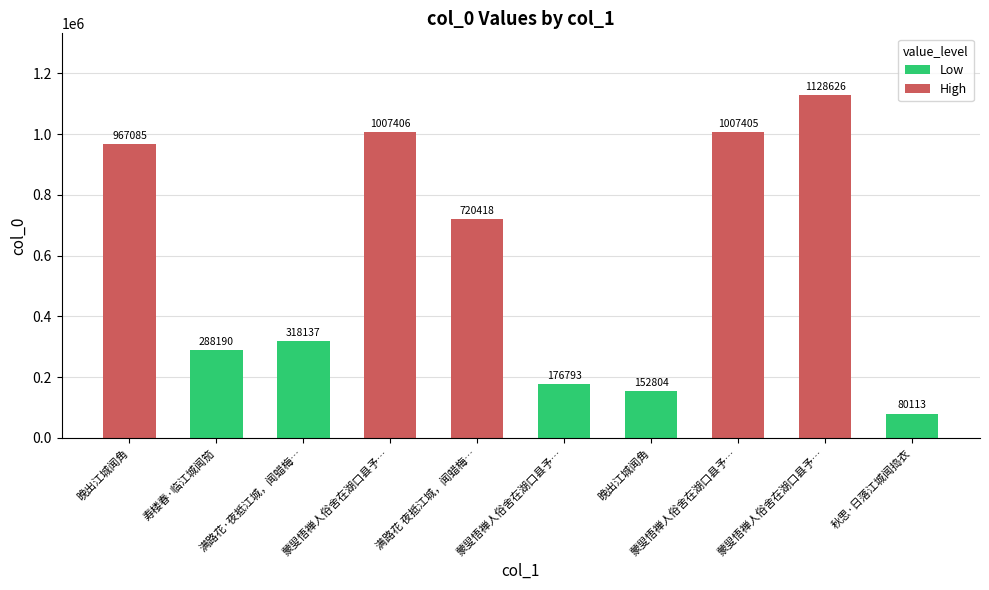

How many bars are there in total?

10